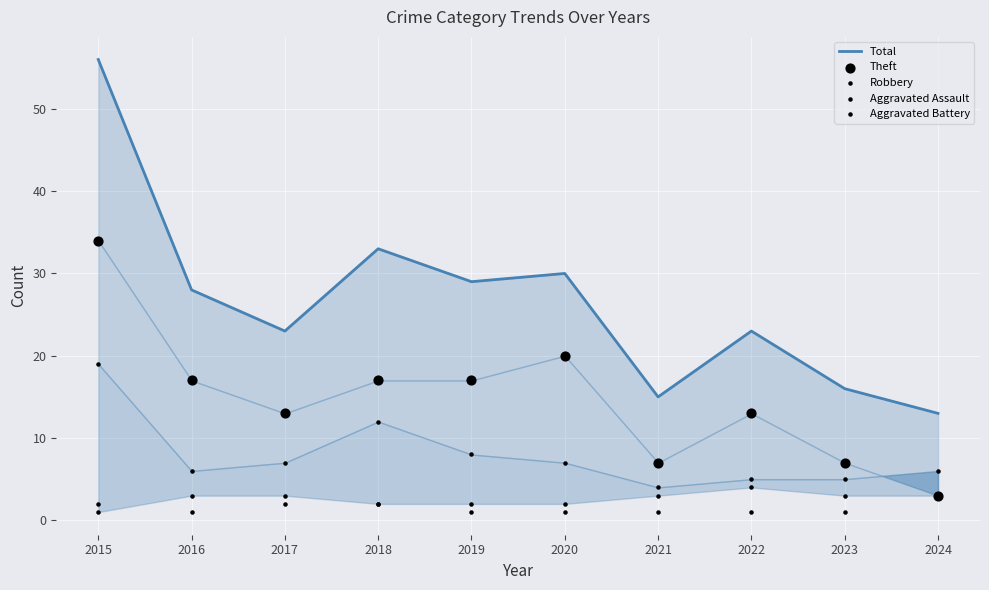

At which category is the sum across all series the highest?

2015